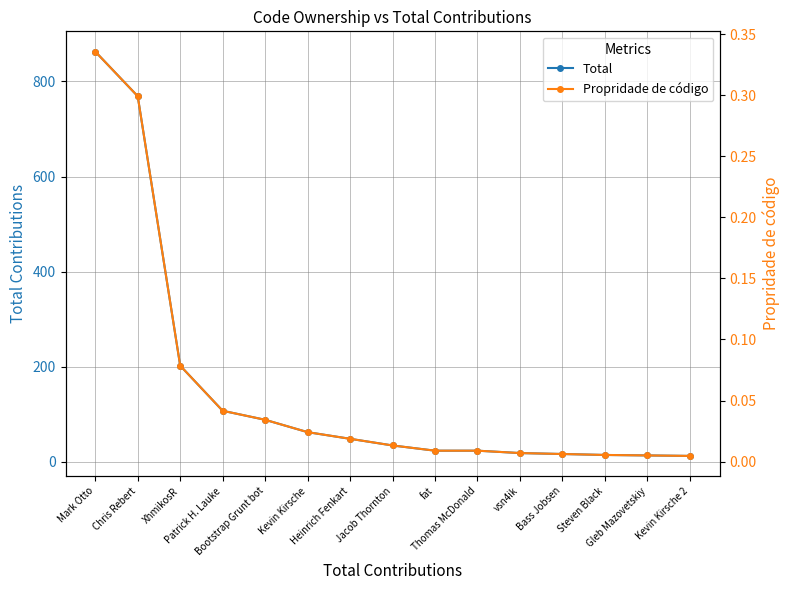

Which has a higher value, Steven Black or fat?

fat